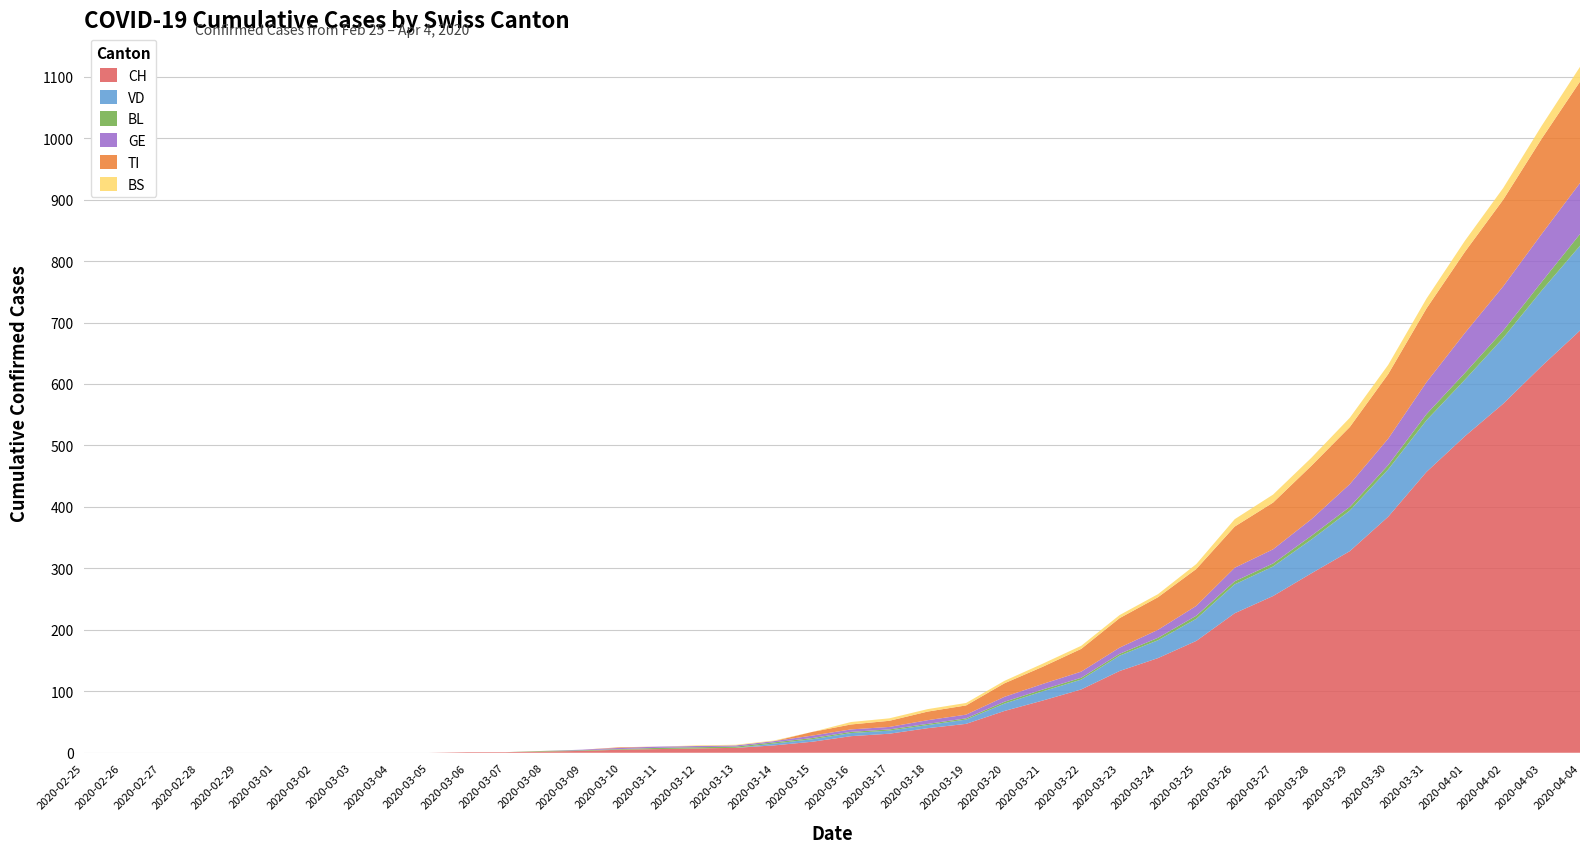

Reading left to right, list all the values displayed in this chart.

CH: 0	0	0	0	0	0	0	0	0	0	1	1	2	3	5	6	7	8	12	18	27	31	40	47	68	85	103	133	154	182	227	255	292	328	384	457	515	568	629	687
VD: 0	0	0	0	0	0	0	0	0	0	0	0	0	0	0	0	0	0	3	4	5	5	5	7	12	15	16	25	29	36	47	48	55	66	77	84	92	107	123	138
BL: 0	0	0	0	0	0	0	0	0	0	0	0	1	1	1	2	2	2	2	2	2	2	2	2	3	3	3	3	4	5	5	5	6	6	7	10	11	12	14	19
GE: 0	0	0	0	0	0	0	0	0	0	0	0	0	1	2	2	2	2	2	4	4	4	6	6	8	9	10	10	13	16	22	23	27	37	43	52	65	72	78	83
TI: 0	0	0	0	0	0	0	0	0	0	0	0	0	0	1	0	0	0	0	6	8	10	14	15	22	28	37	48	53	60	67	76	87	93	105	120	132	141	155	165
BS: 0	0	0	0	0	0	0	0	0	0	0	0	0	0	0	0	1	1	1	0	4	4	4	4	4	5	5	5	5	8	12	13	13	15	15	16	18	19	21	24